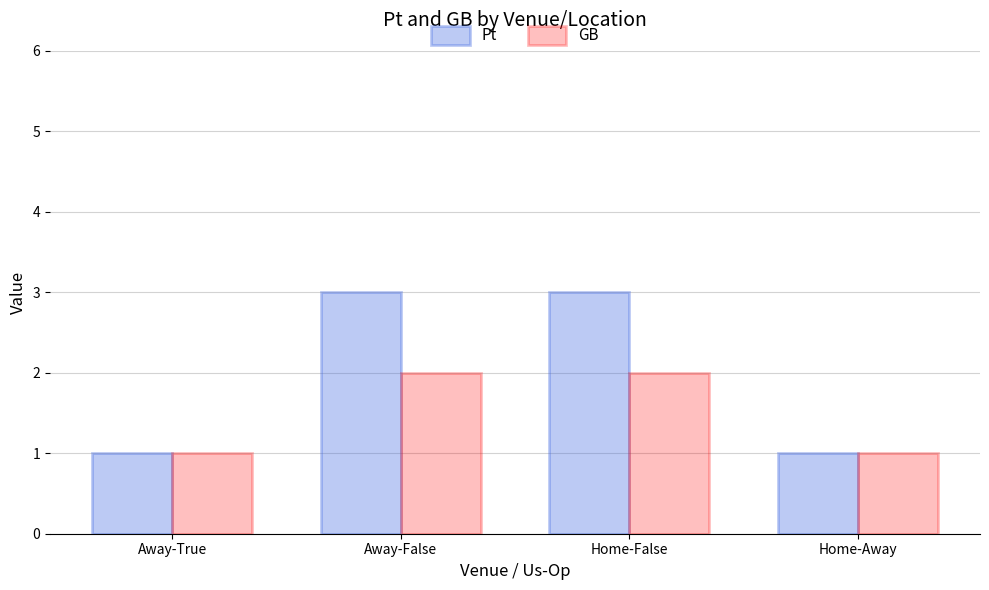

How many groups of bars are there?

4